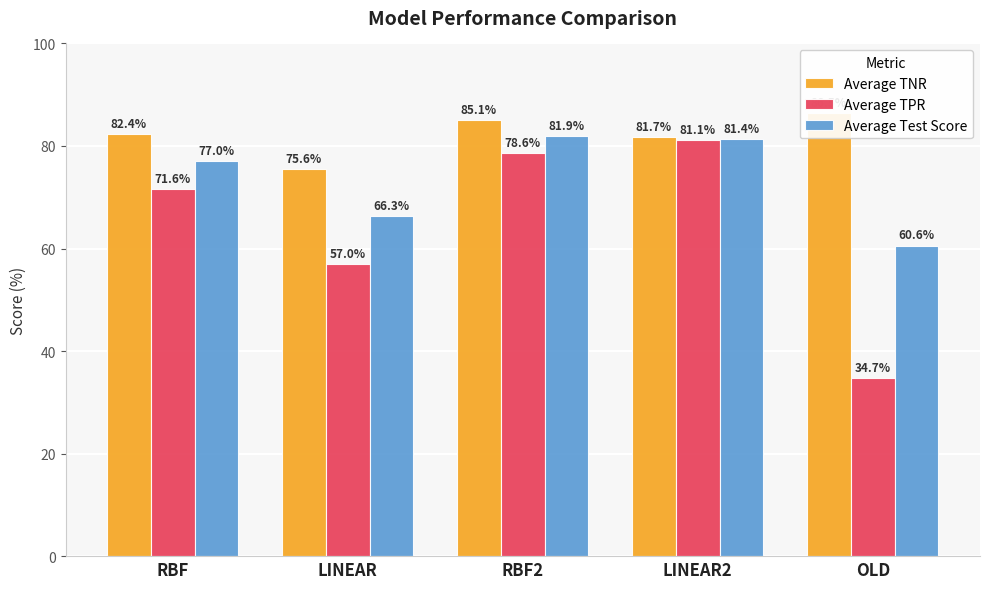

Where is Average Test Score nearest to the value 71?

LINEAR